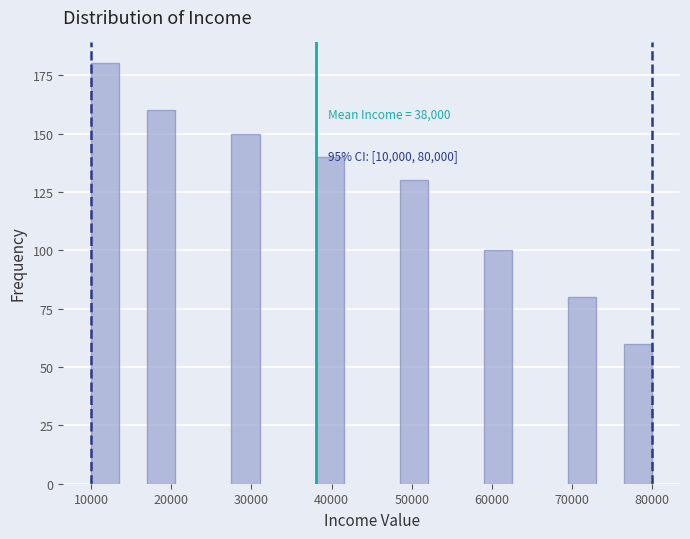

Read against the x-axis, roughly where is the centre of the tallest bar?

12000